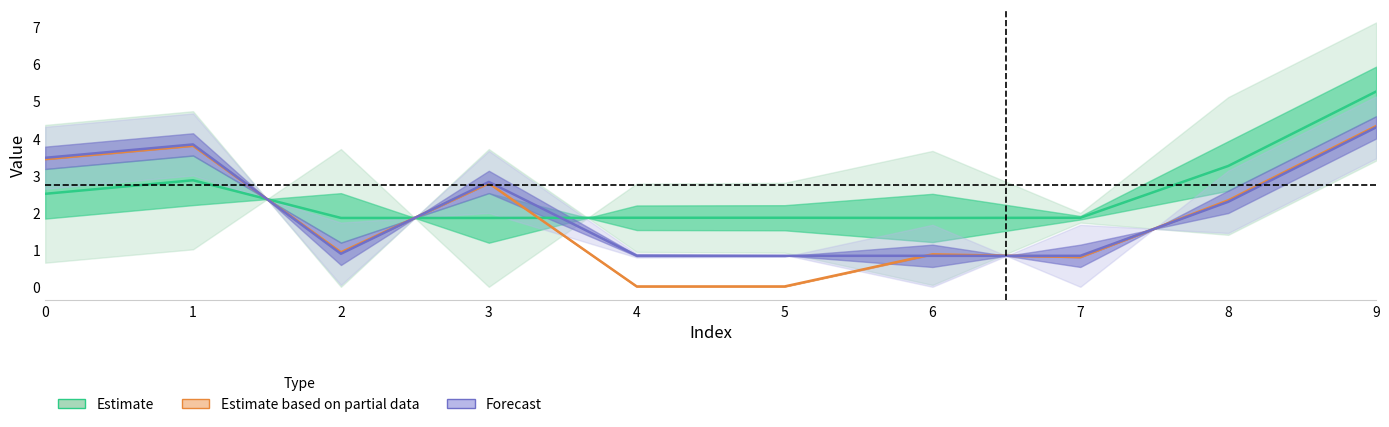

Count the number of categories in the chart.

10